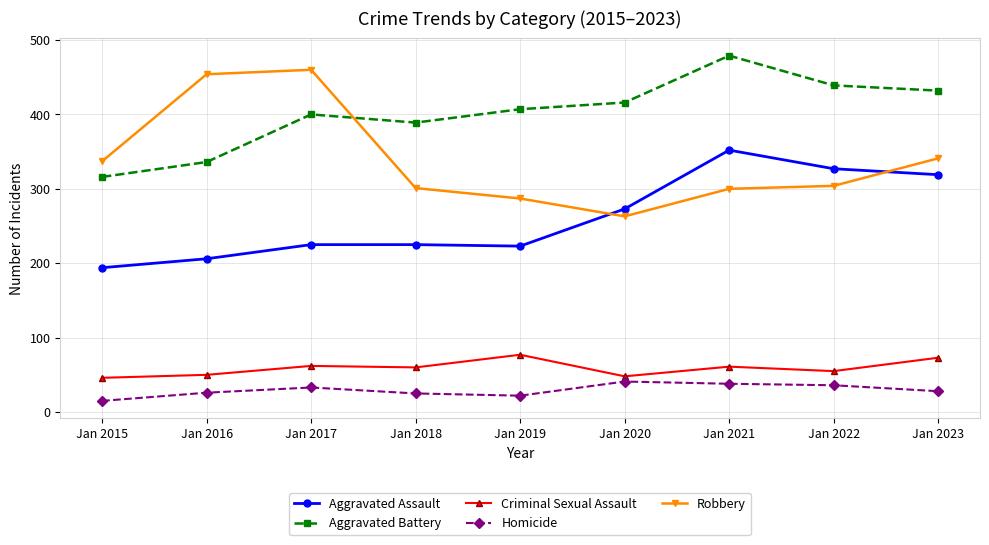

List the series in order of their peak value, highest first.

Aggravated Battery, Robbery, Aggravated Assault, Criminal Sexual Assault, Homicide